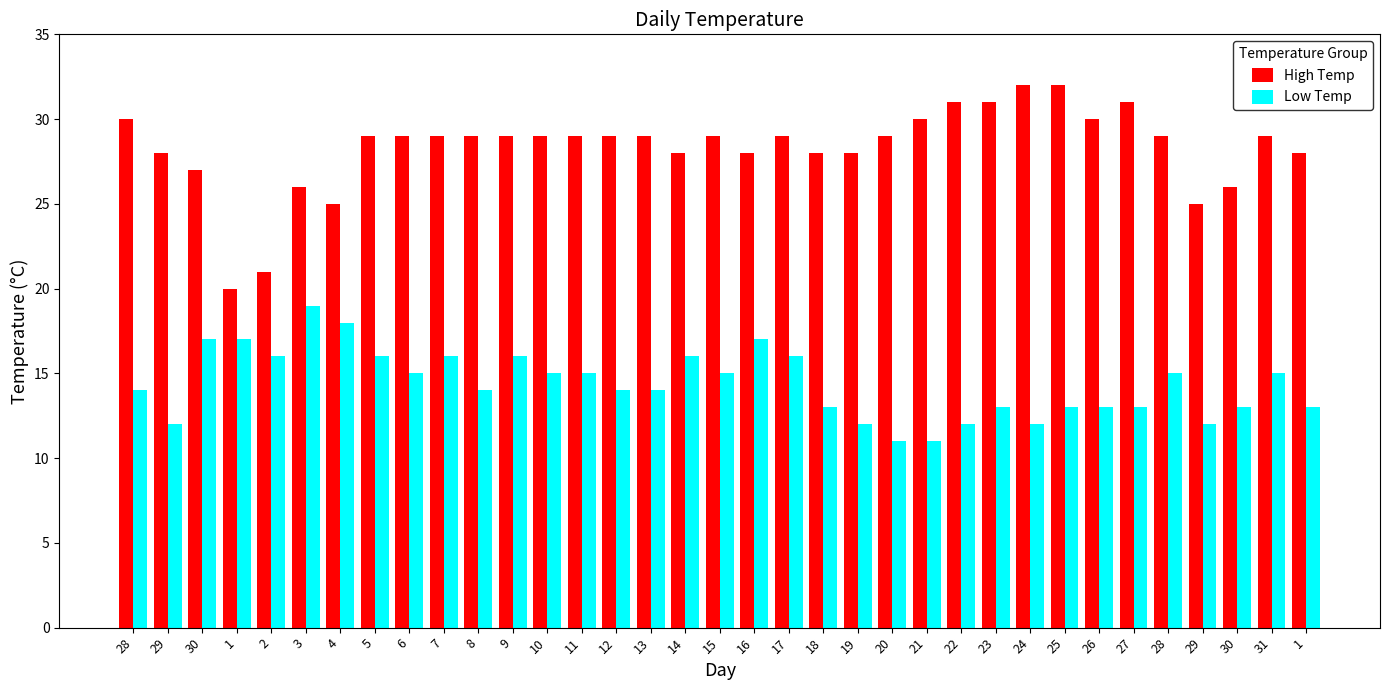

Are the bars horizontal?

No